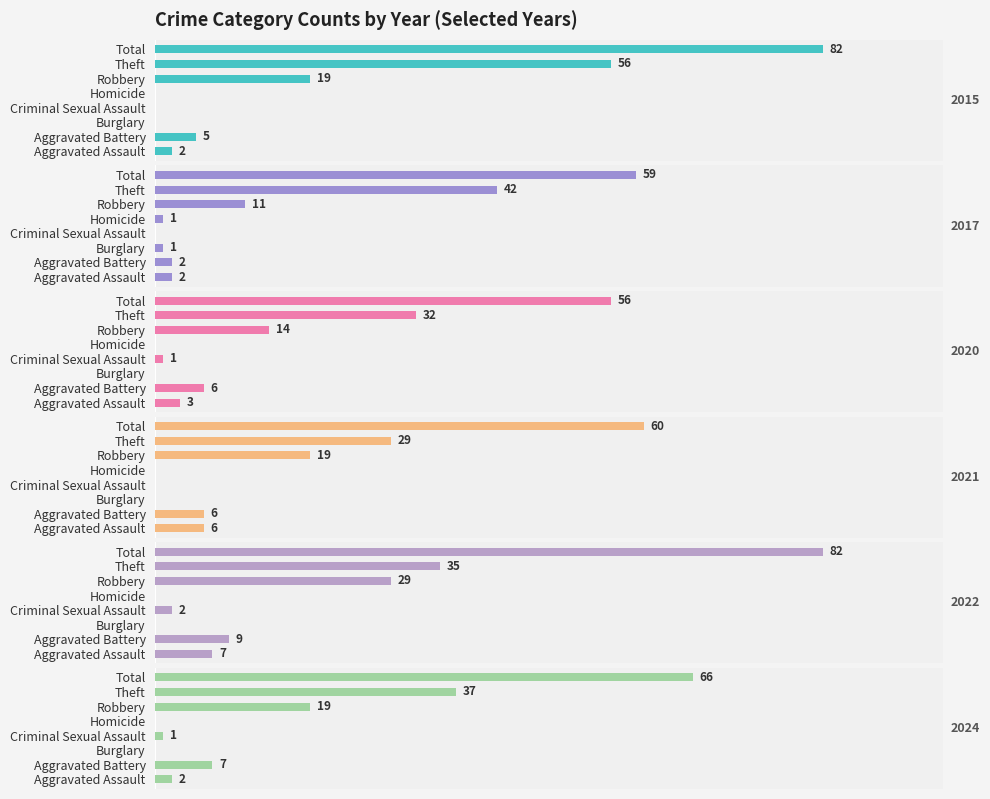

Reading left to right, list all the values displayed in this chart.

2015: Aggravated Assault=2	Aggravated Battery=5	Burglary=0	Criminal Sexual Assault=0	Homicide=0	Robbery=19	Theft=56	Total=82
2017: Aggravated Assault=2	Aggravated Battery=2	Burglary=1	Criminal Sexual Assault=0	Homicide=1	Robbery=11	Theft=42	Total=59
2020: Aggravated Assault=3	Aggravated Battery=6	Burglary=0	Criminal Sexual Assault=1	Homicide=0	Robbery=14	Theft=32	Total=56
2021: Aggravated Assault=6	Aggravated Battery=6	Burglary=0	Criminal Sexual Assault=0	Homicide=0	Robbery=19	Theft=29	Total=60
2022: Aggravated Assault=7	Aggravated Battery=9	Burglary=0	Criminal Sexual Assault=2	Homicide=0	Robbery=29	Theft=35	Total=82
2024: Aggravated Assault=2	Aggravated Battery=7	Burglary=0	Criminal Sexual Assault=1	Homicide=0	Robbery=19	Theft=37	Total=66